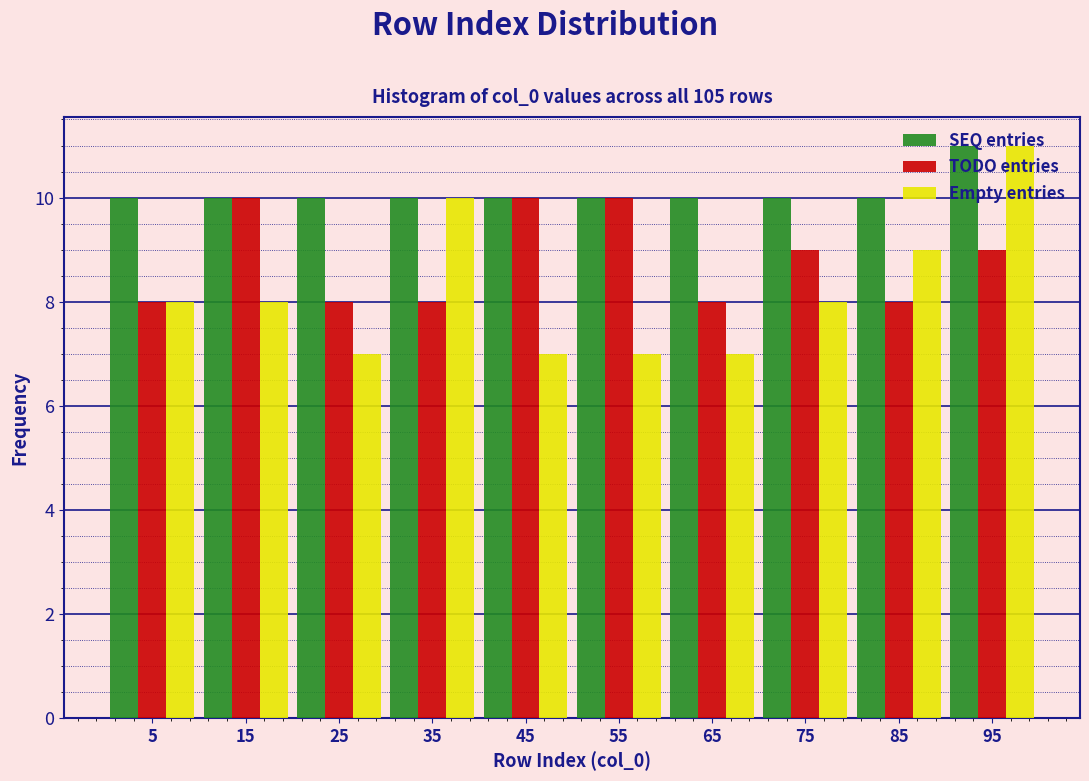

Reading left to right, list every range on the x-axis with the height of the bar of each series over it. The values are not printed on the chart, so give them approximately, as read against the axis.

0 to 10: SEQ entries=10	TODO entries=8	Empty entries=8
10 to 20: SEQ entries=10	TODO entries=10	Empty entries=8
20 to 30: SEQ entries=10	TODO entries=8	Empty entries=7
30 to 40: SEQ entries=10	TODO entries=8	Empty entries=10
40 to 50: SEQ entries=10	TODO entries=10	Empty entries=7
50 to 60: SEQ entries=10	TODO entries=10	Empty entries=7
60 to 70: SEQ entries=10	TODO entries=8	Empty entries=7
70 to 80: SEQ entries=10	TODO entries=9	Empty entries=8
80 to 90: SEQ entries=10	TODO entries=8	Empty entries=9
90 to 100: SEQ entries=11	TODO entries=9	Empty entries=11